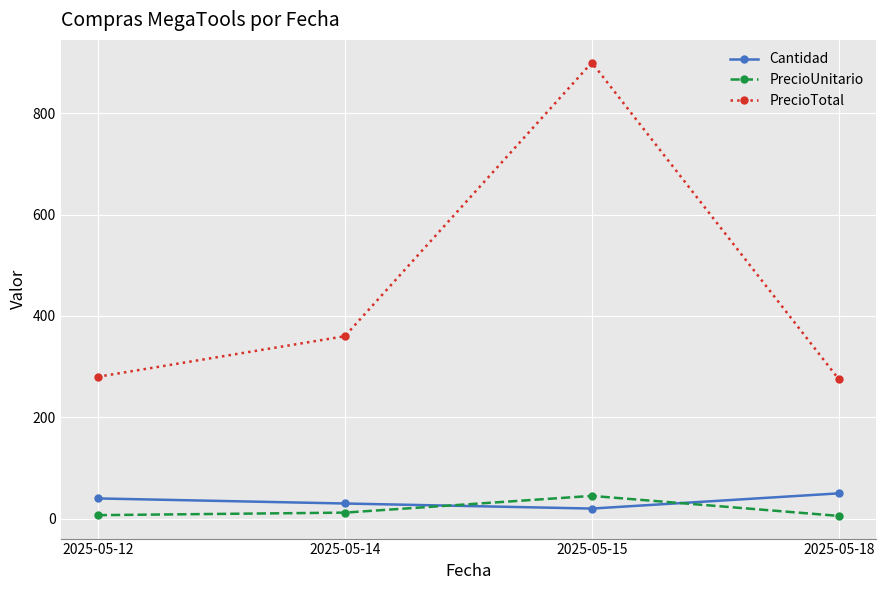

The value of Cantidad at 2025-05-15 is 20.0. True or false?

True